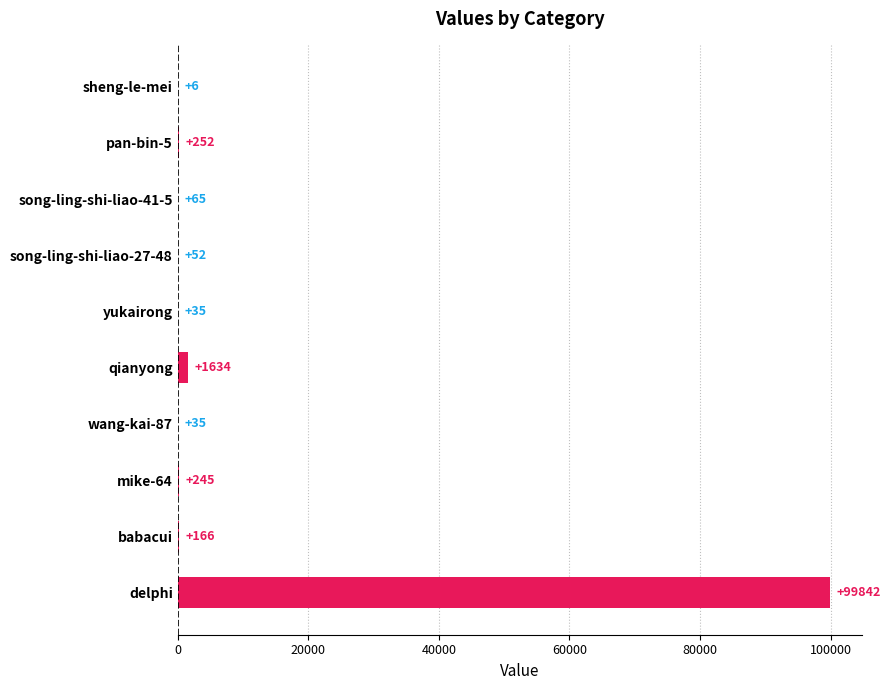

What is the maximum value shown in the chart?

99842